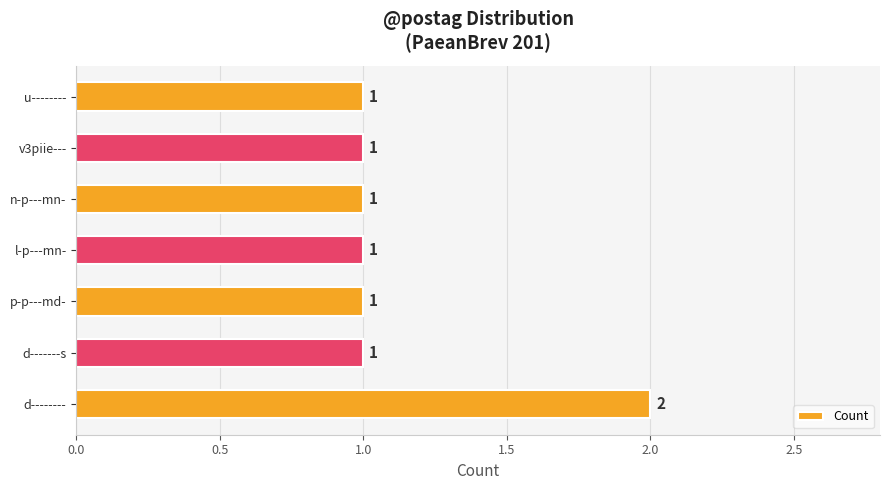

Count the values in the range 1 to 2.

7